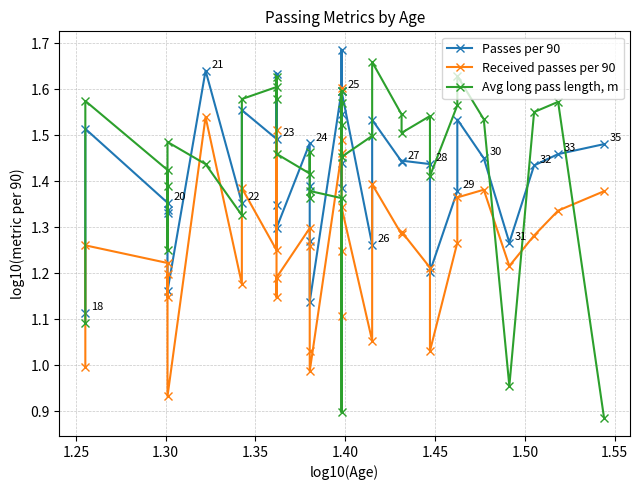

How many Passes per 90 values are between 1 and 2?

36